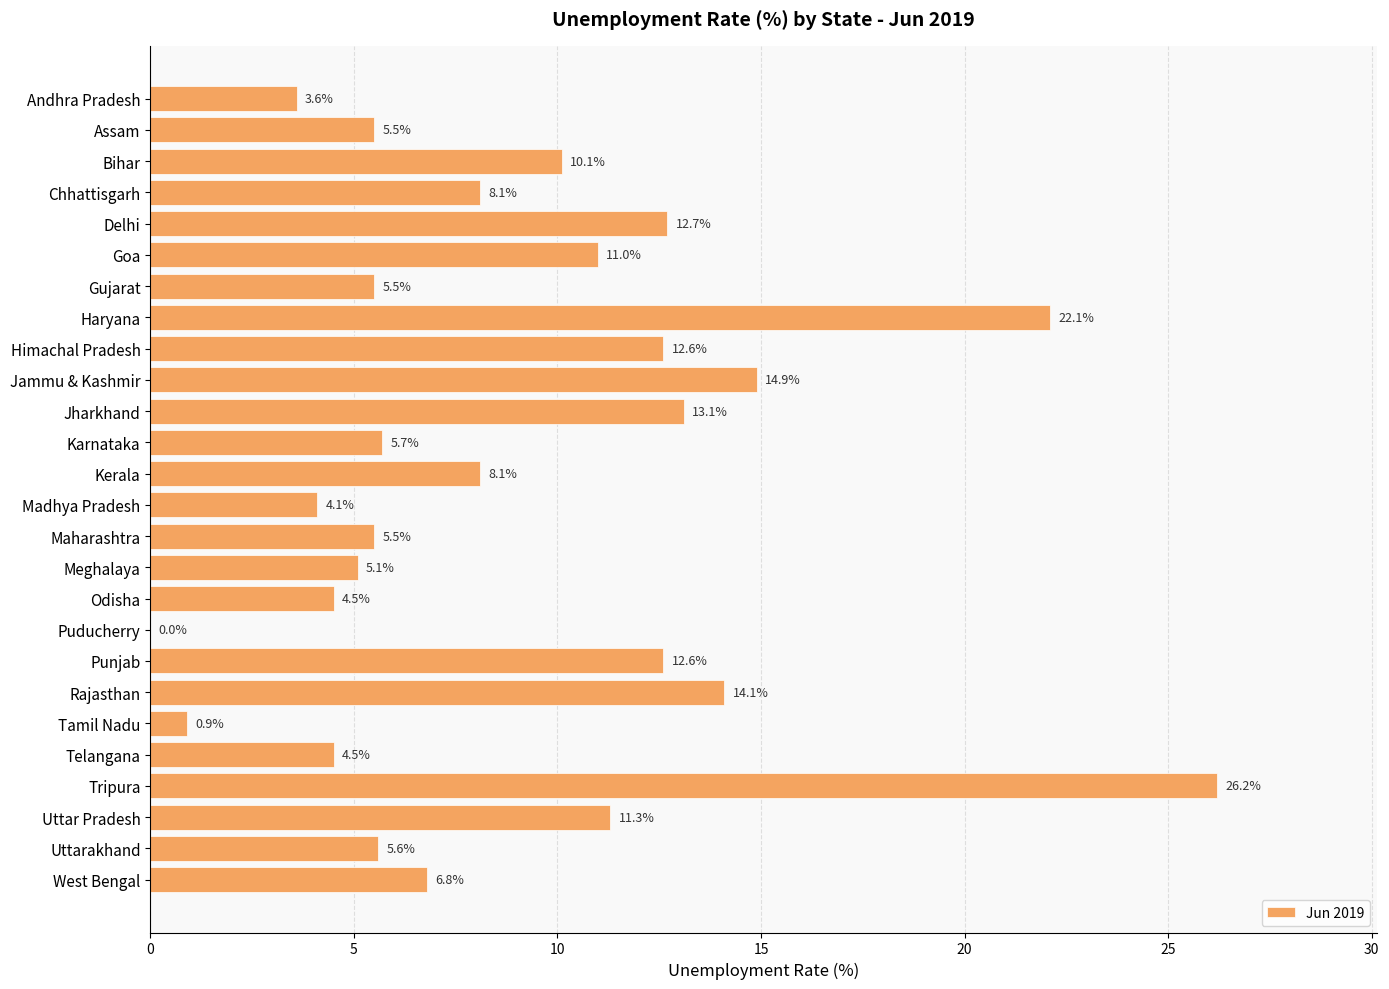

How many values exceed 8?

13